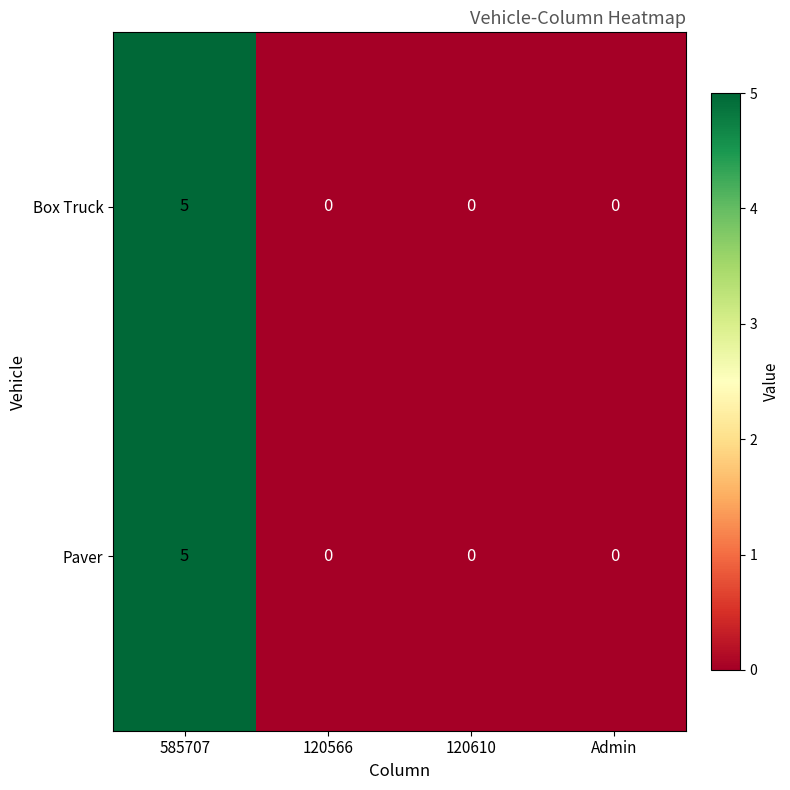

How many series are shown in this chart?

2